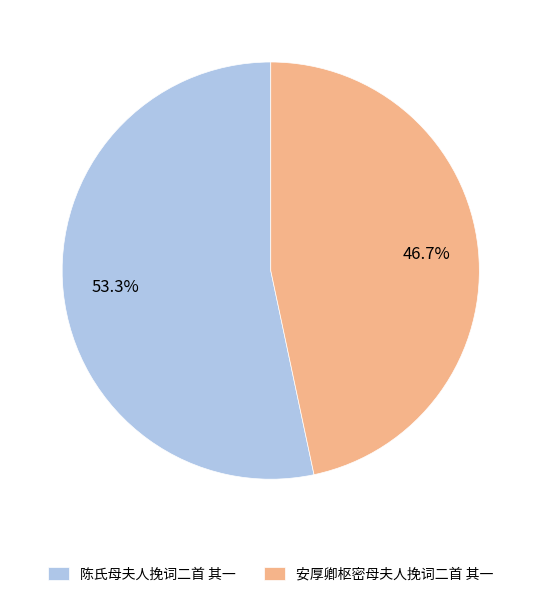

Is there a majority slice in this chart?

Yes